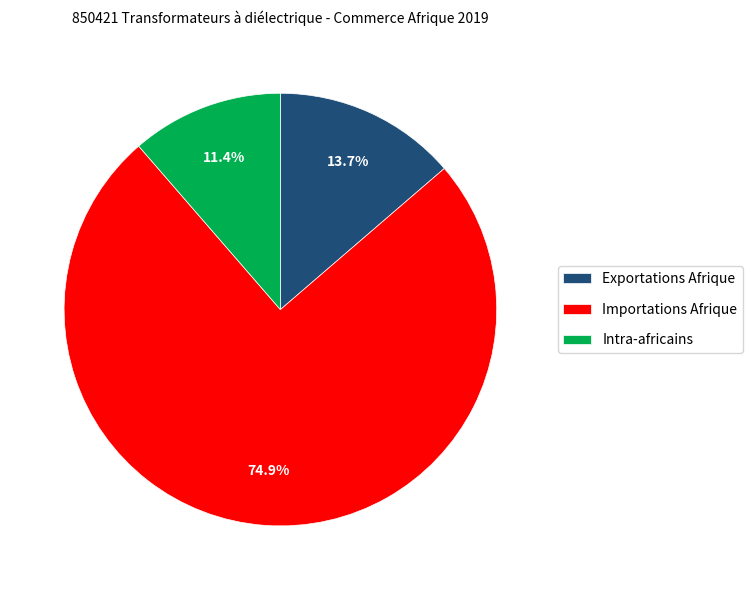

Is there a majority slice in this chart?

Yes